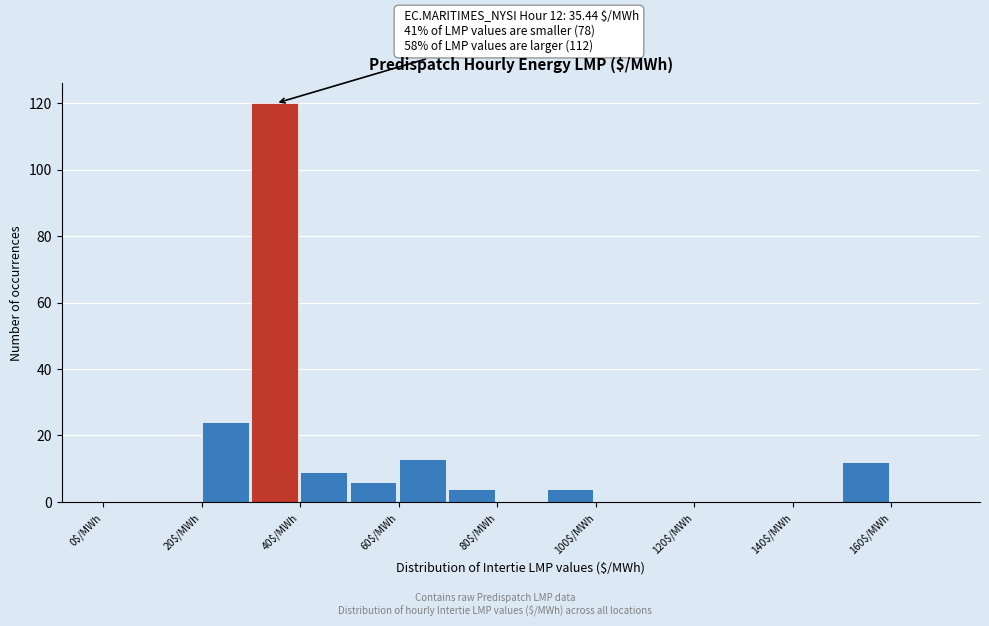

Which range on the x-axis has the tallest bar?

30 to 40